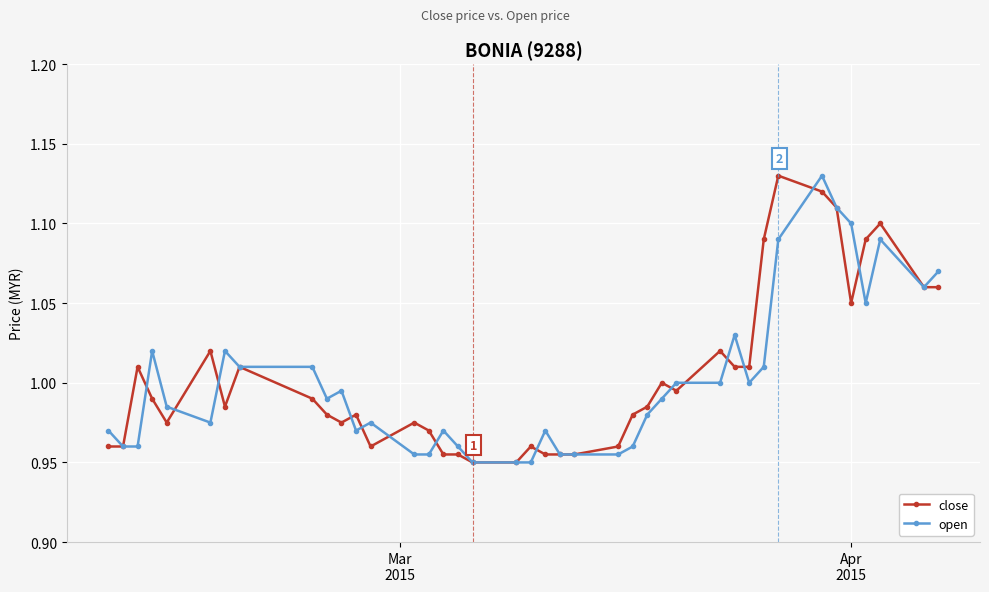

True or false: close has more than 2 points higher than both neighbors.

True